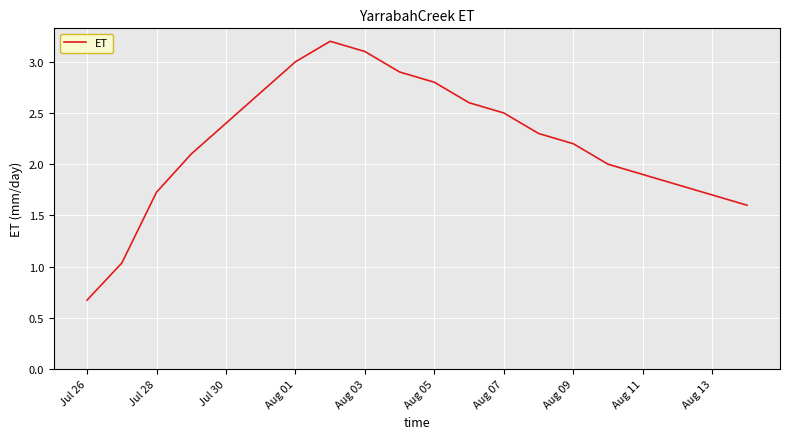

What is the difference between the maximum and minimum values?

2.5